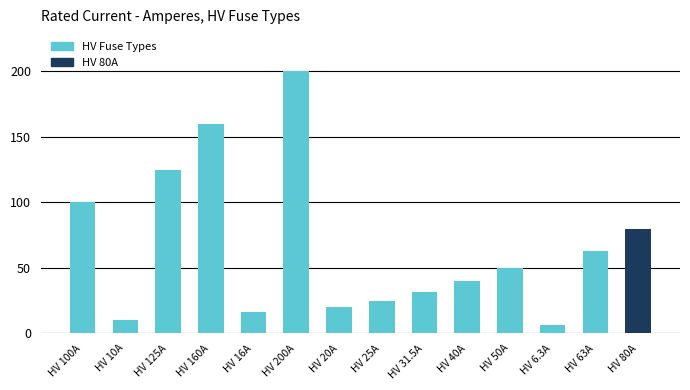

Does the chart contain stacked bars?

No